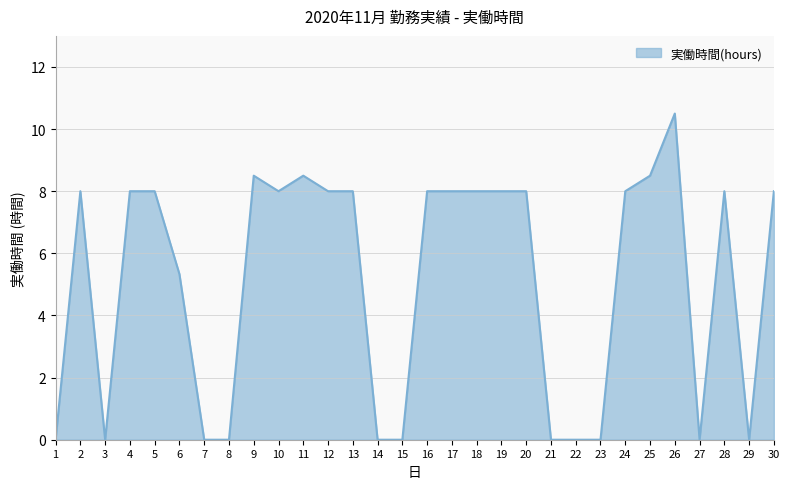

Between 11 and 5, which is larger?

11